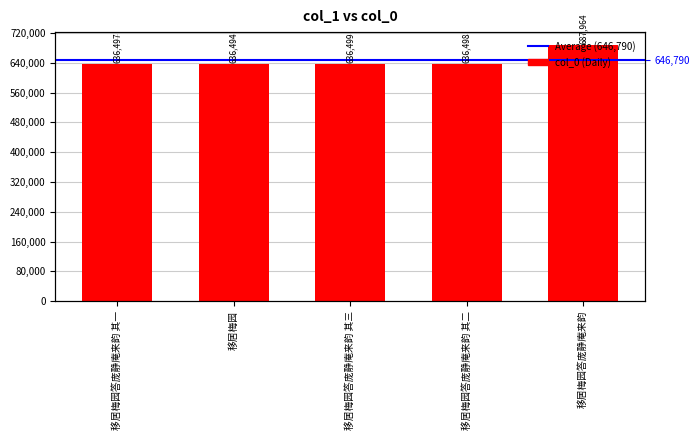

Count the number of data series in this chart.

1